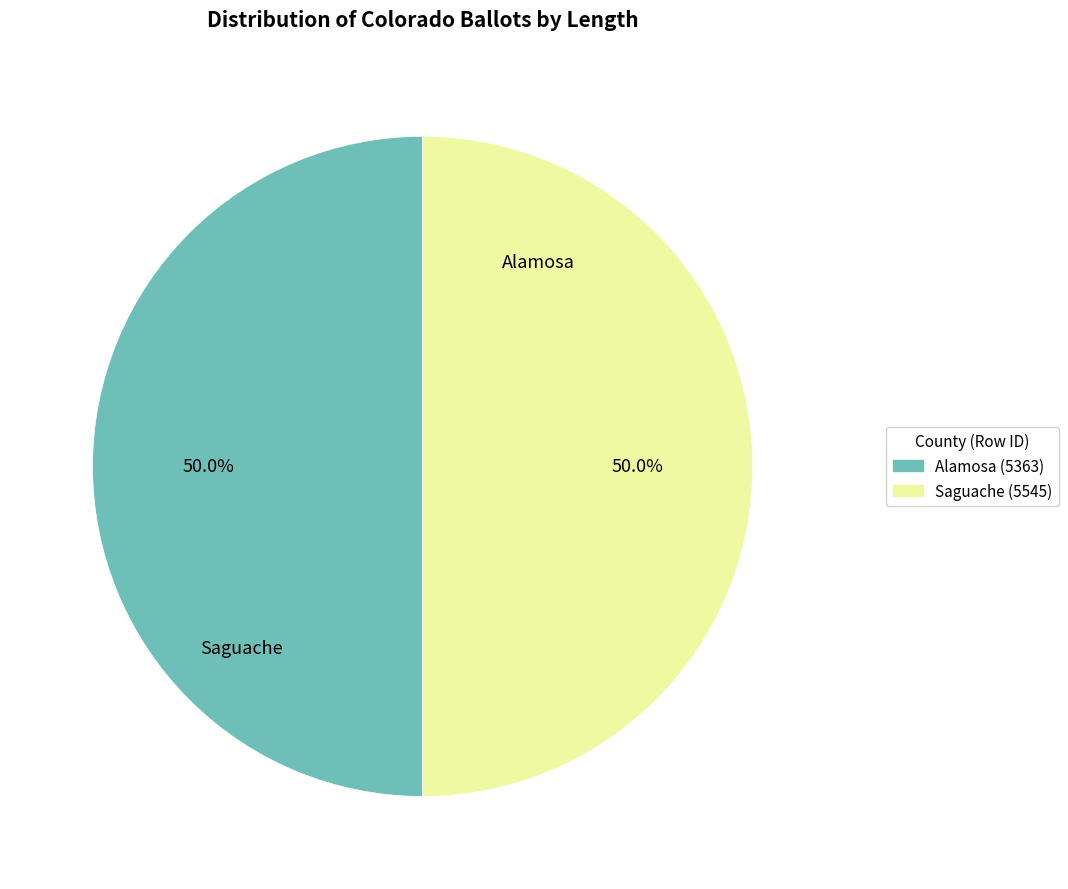

Approximately how many times larger is the value at Alamosa (5363) compared to Saguache (5545)?

1.0